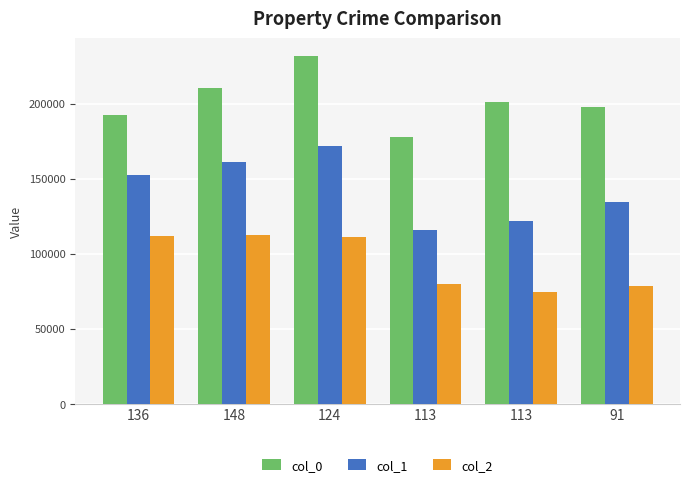

Rank the categories by col_0 value from lowest to highest.

113, 136, 91, 113, 148, 124